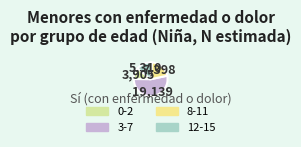

Which slice is the smallest?

0-2